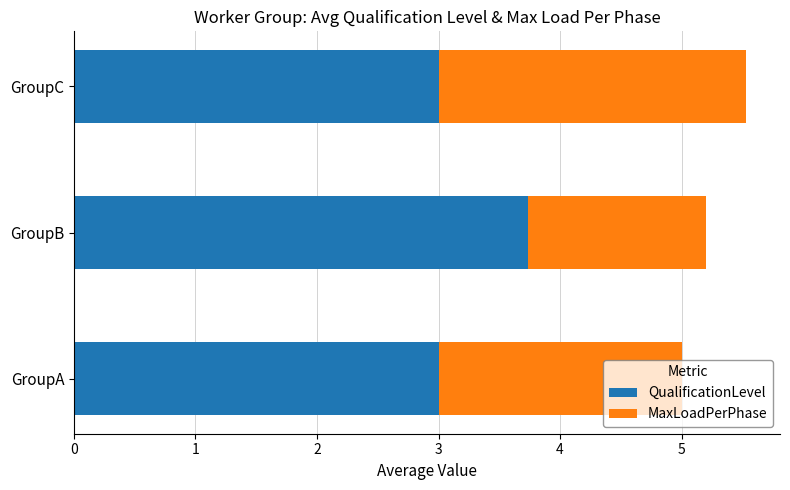

At which category is the sum across all series the highest?

GroupC